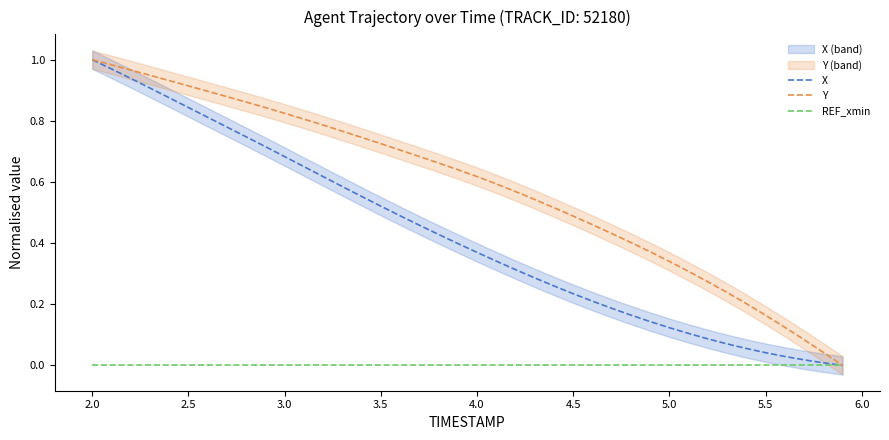

What is the difference between the second highest and minimum values in the Y series?

1.0